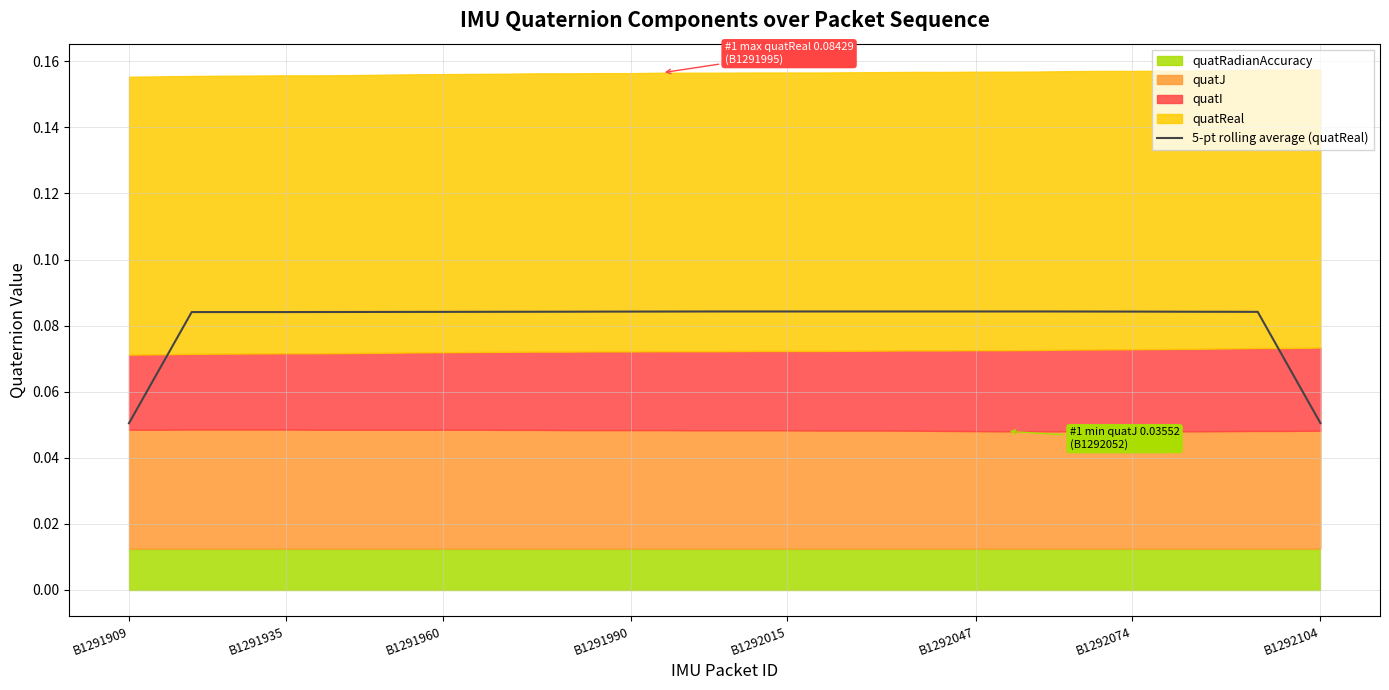

Count the number of categories in the chart.

39